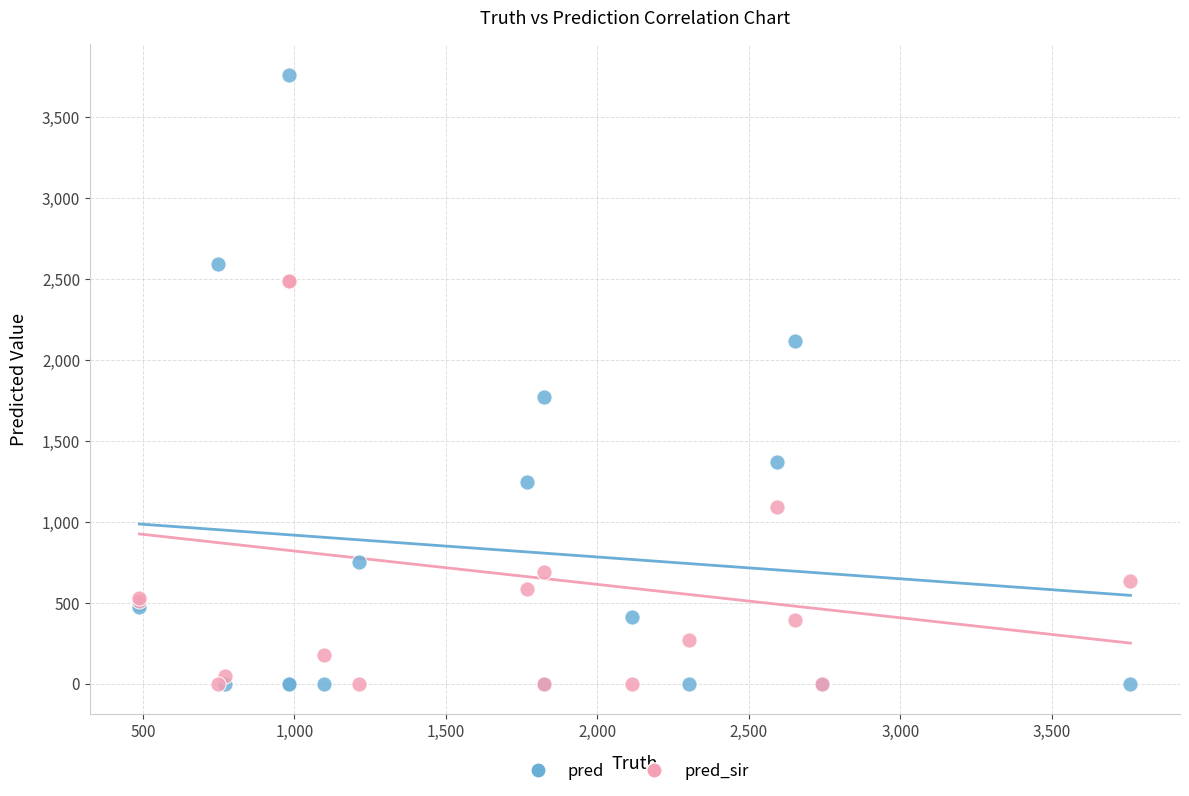

Which series reaches the maximum Y coordinate?

pred